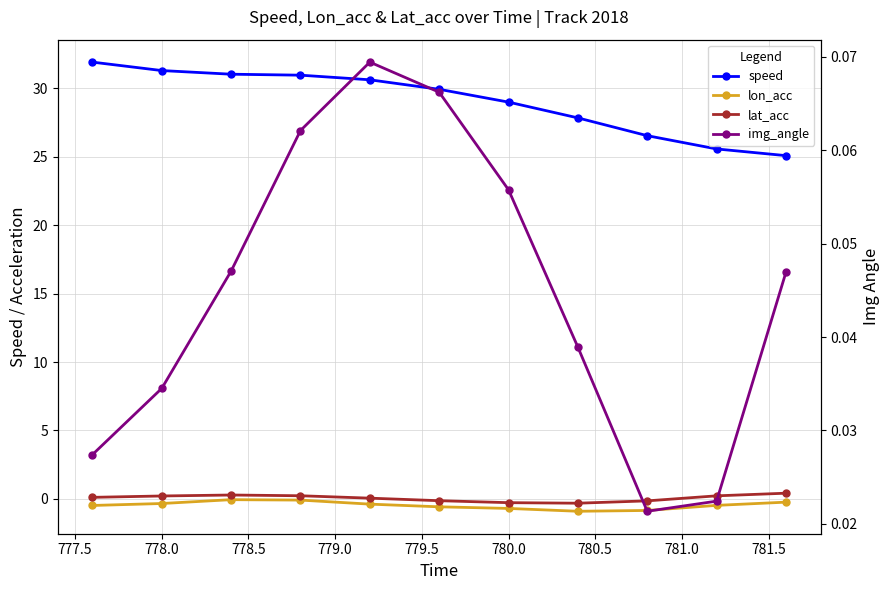

List the series in order of their peak value, highest first.

speed, lat_acc, img_angle, lon_acc